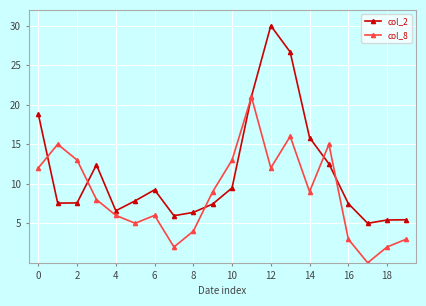

What is the value of the col_2 point at the 15th from the left?

15.8